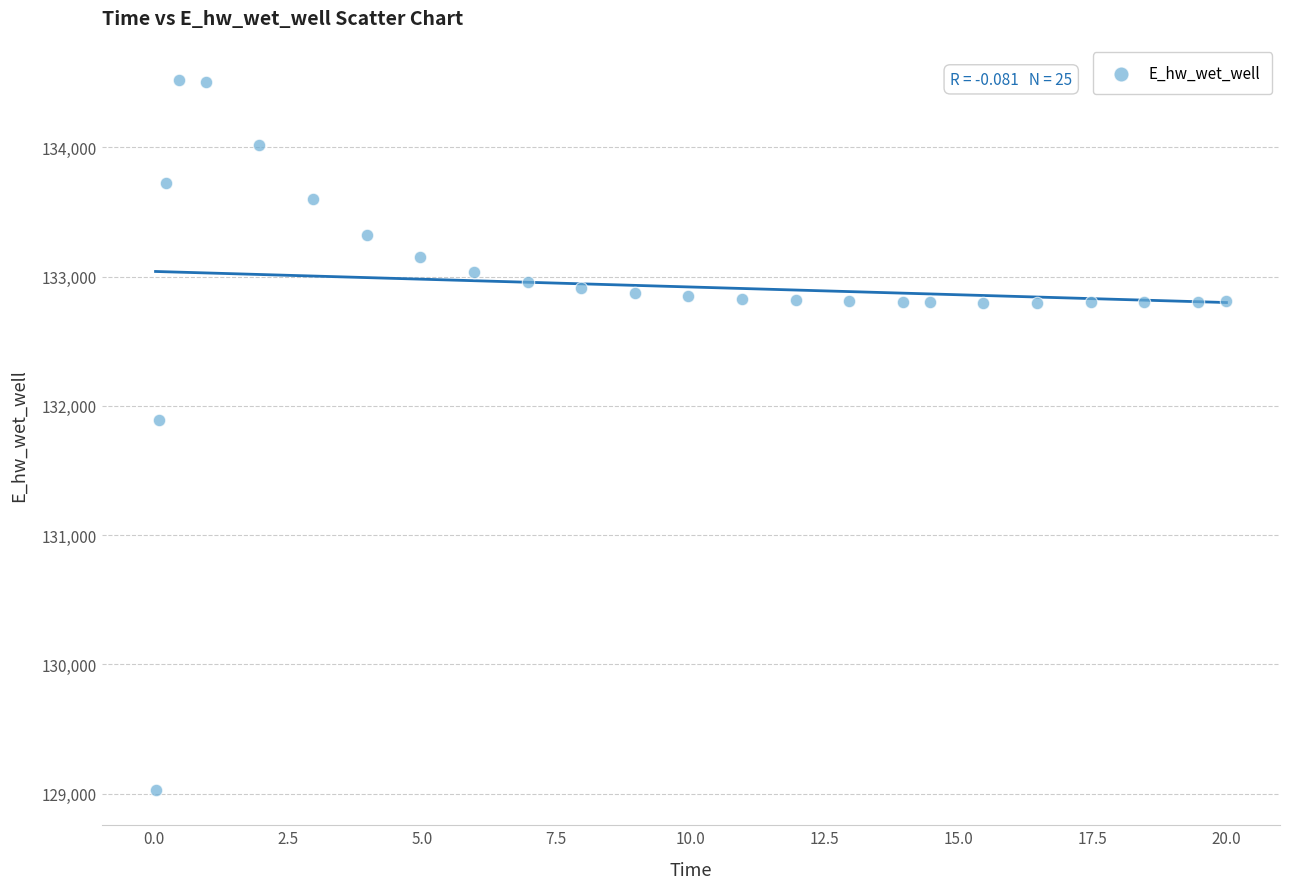

What is the range of X values (max minus min)?

20.0